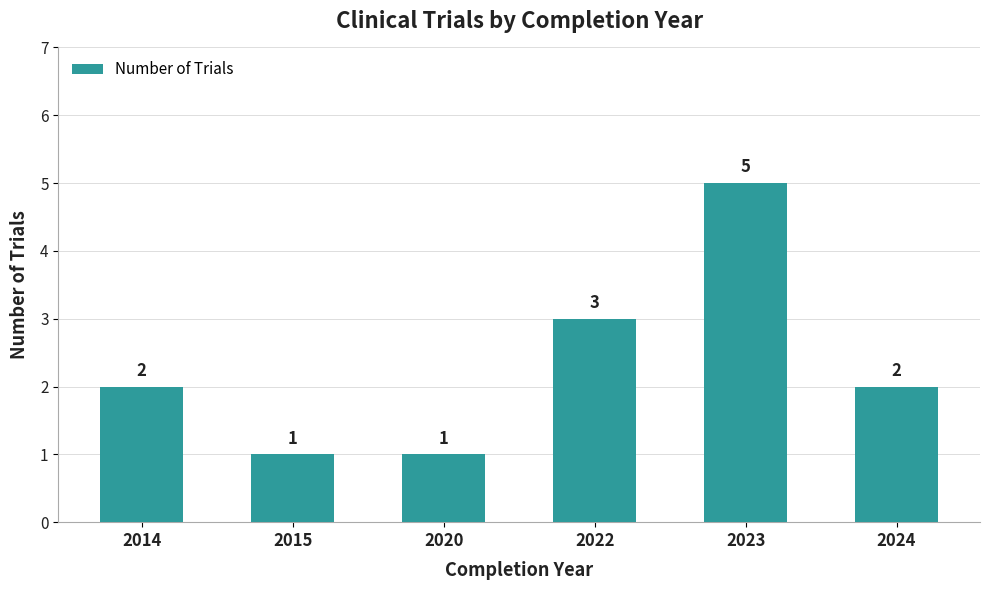

What is the value of the 2nd bar from the left?

1